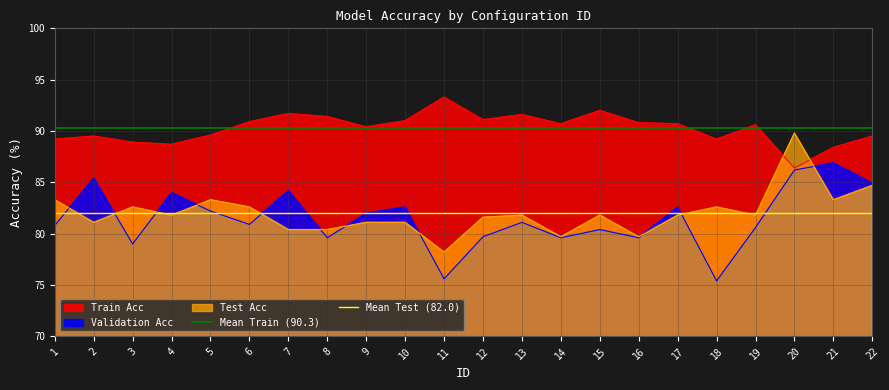

True or false: Train Acc and Test Acc cross at least once.

True